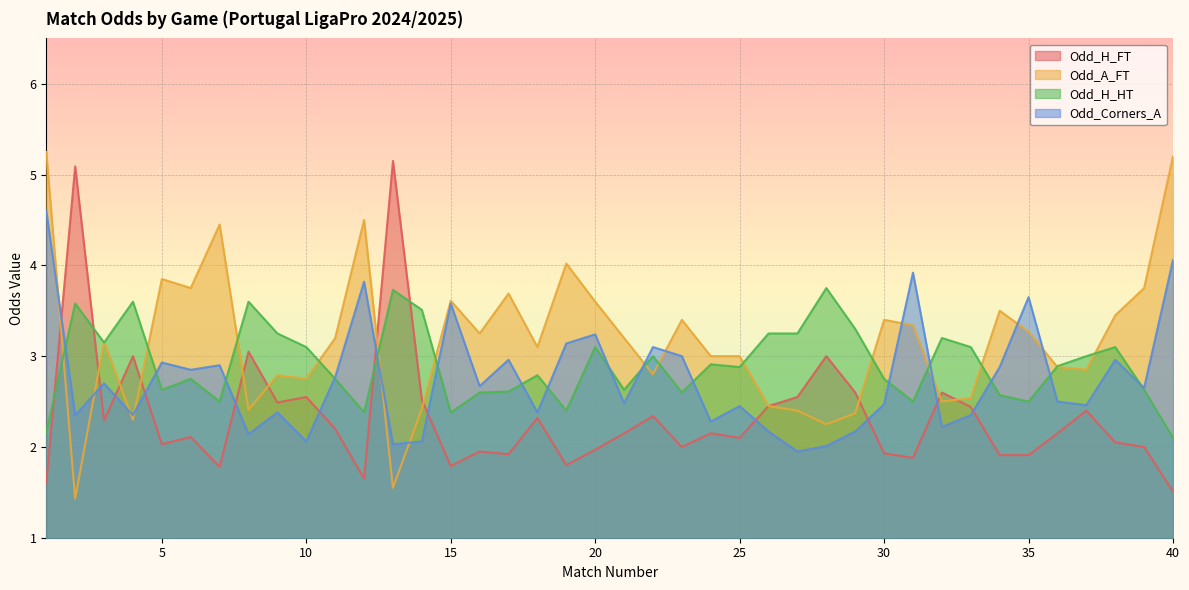

Count the number of data series in this chart.

4